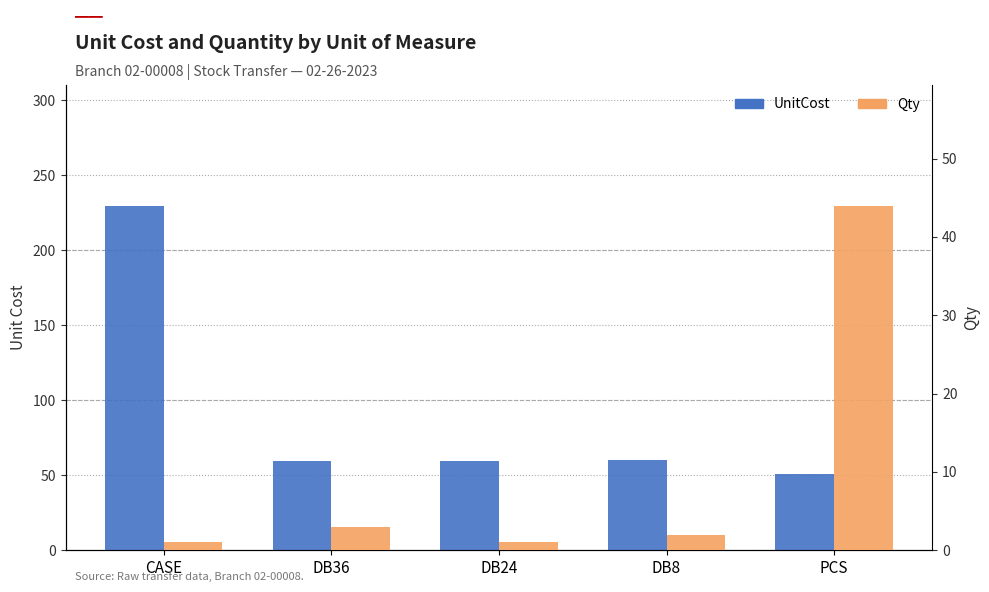

What is the approximate value of Qty at DB8?

2.0